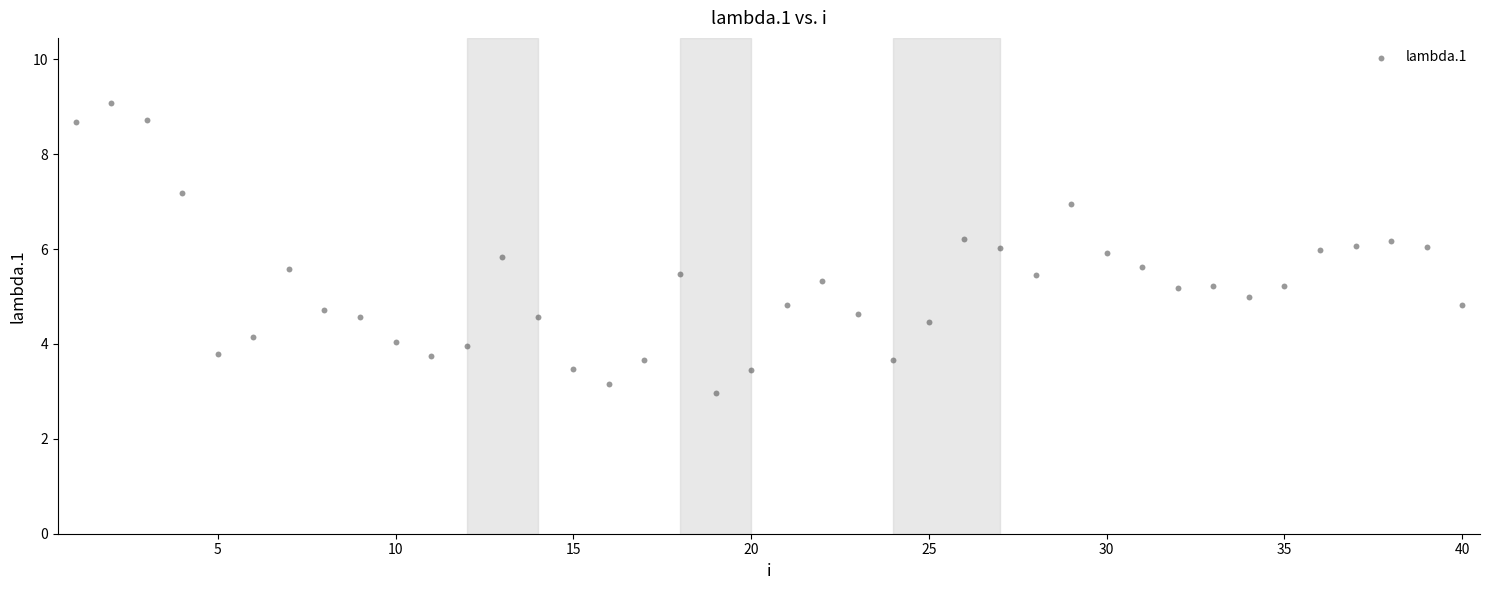

What is the range of X values (max minus min)?

39.0